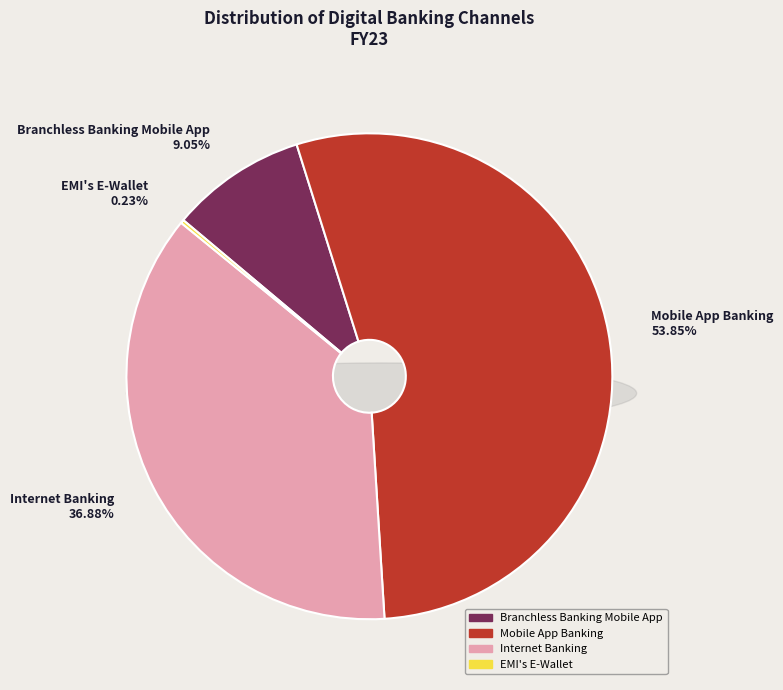

What is the majority slice?

Mobile App Banking